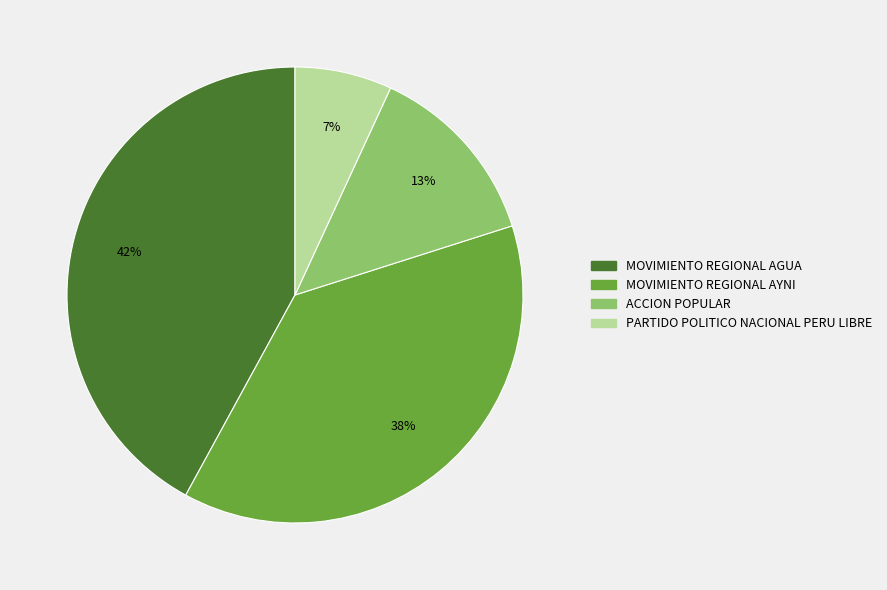

Which category has the smallest portion of the pie?

PARTIDO POLITICO NACIONAL PERU LIBRE